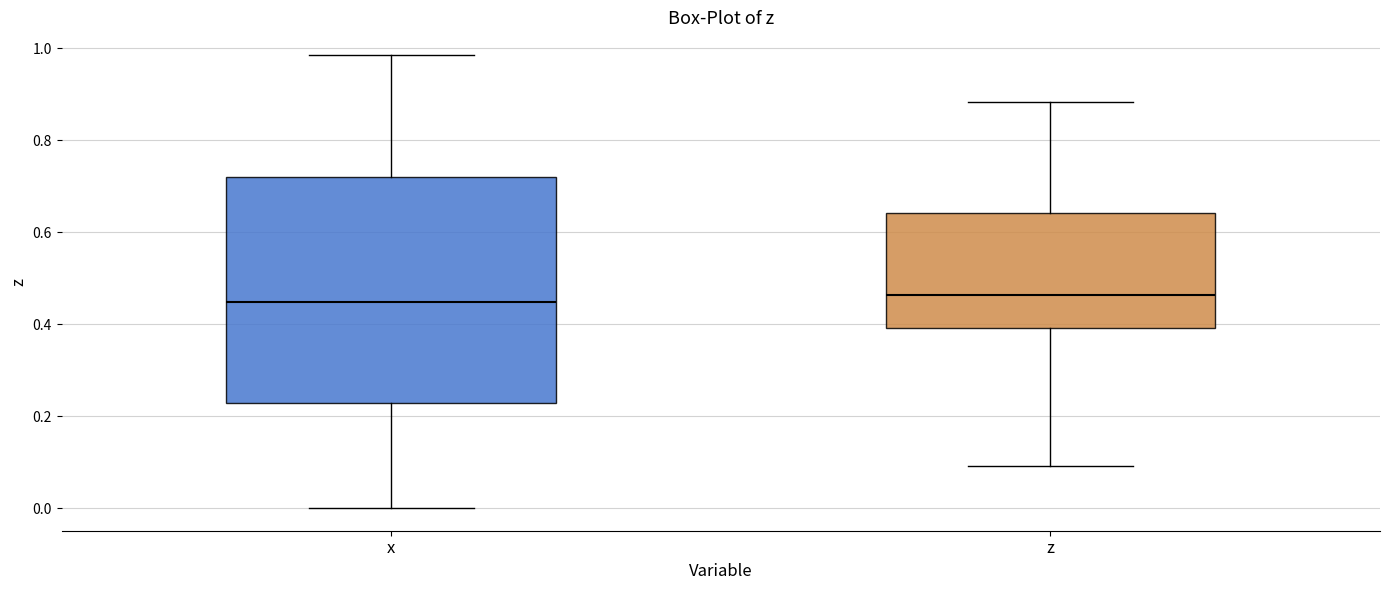

Where does the upper whisker of the box for z end on the y-axis? The values are not printed on the chart, so give them approximately, as read against the axis.

0.88